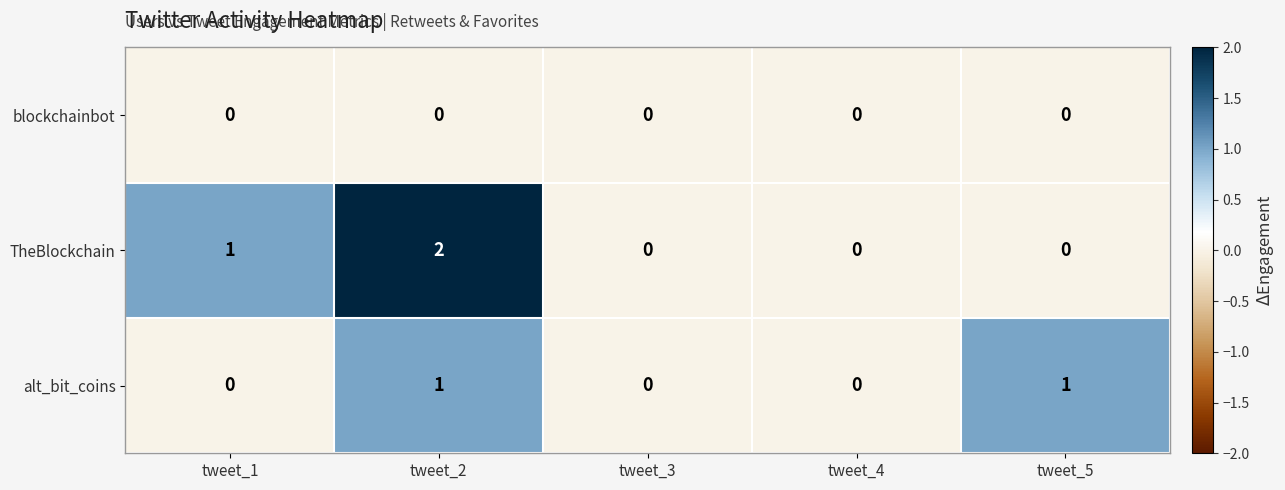

The TheBlockchain series shows 0 at tweet_5. True or false?

True